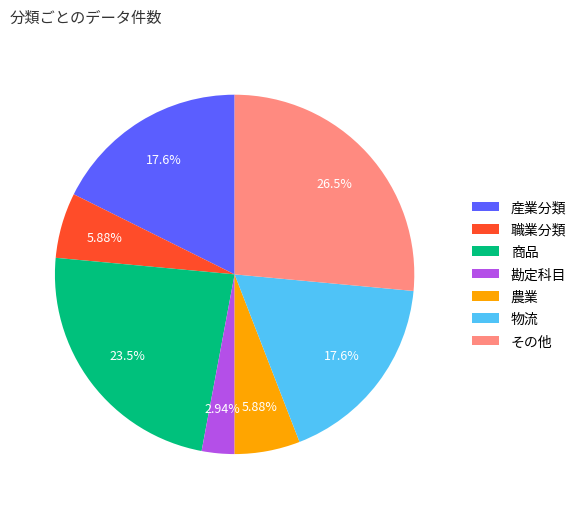

Combined, do 農業 and 職業分類 account for over 50%?

No